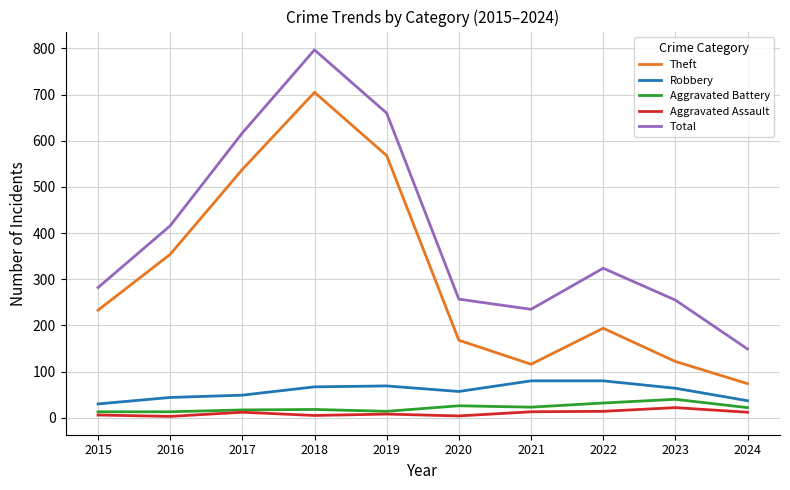

At which label is Total closest to 473?

2016